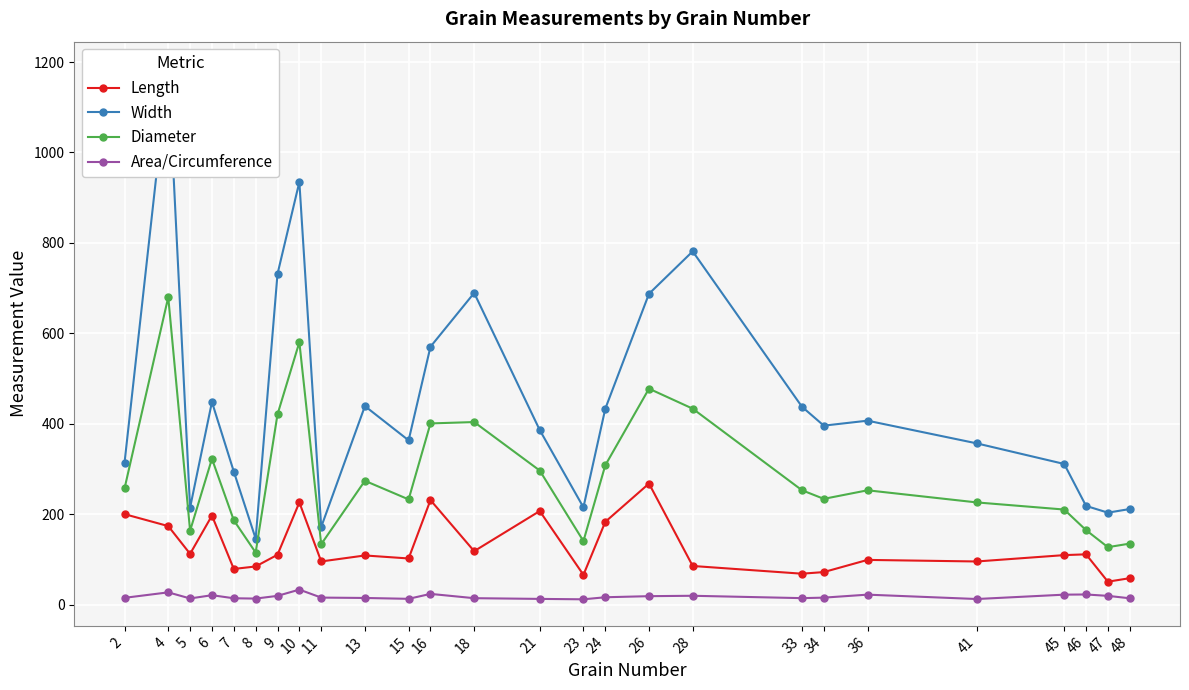

Reading right to left, extract all data points from this chart.

Length: 58.6	50.9	111.4	109.6	95.6	99.0	72.1	68.5	85.6	267.9	183.2	66.0	207.1	118.4	231.3	102.2	108.9	95.6	226.2	110.4	84.5	79.0	197.0	112.4	173.8	200.2
Width: 211.5	203.5	218.4	311.2	356.7	406.9	395.9	437.7	781.3	687.5	433.3	215.3	386.2	689.4	570.4	363.4	439.1	171.8	934.8	731.3	146.1	294.3	448.3	214.7	1186.3	314.0
Diameter: 135.1	127.2	164.9	210.4	226.2	253.0	234.0	253.1	433.4	477.7	308.3	140.6	296.6	403.9	400.8	232.8	274.0	133.7	580.5	420.8	115.3	186.7	322.6	163.6	680.0	257.1
Area/Circumference: 14.2	19.5	22.6	22.2	12.6	22.2	15.6	14.5	19.7	18.9	16.5	11.9	12.8	14.4	23.9	13.0	14.9	15.7	33.4	19.5	13.5	14.2	21.0	13.8	27.3	15.2